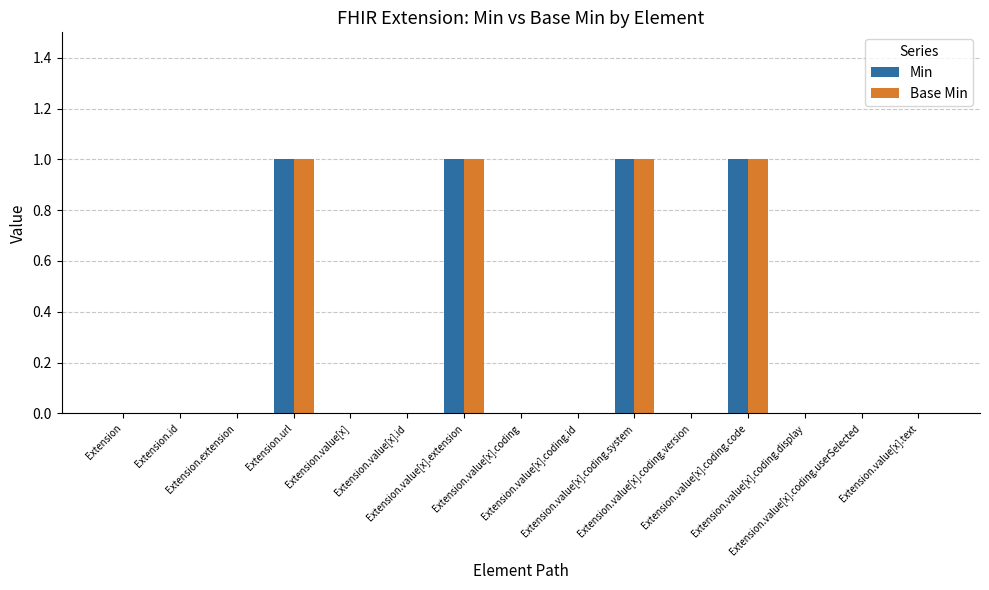

How many series are shown in this chart?

2